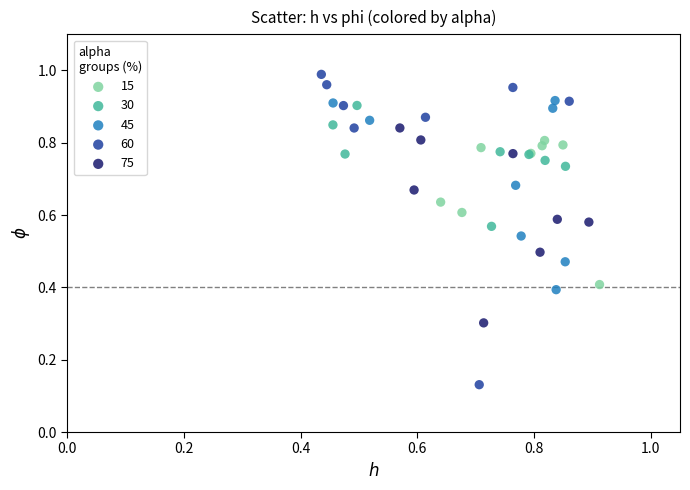

Which series contains the highest Y value?

60